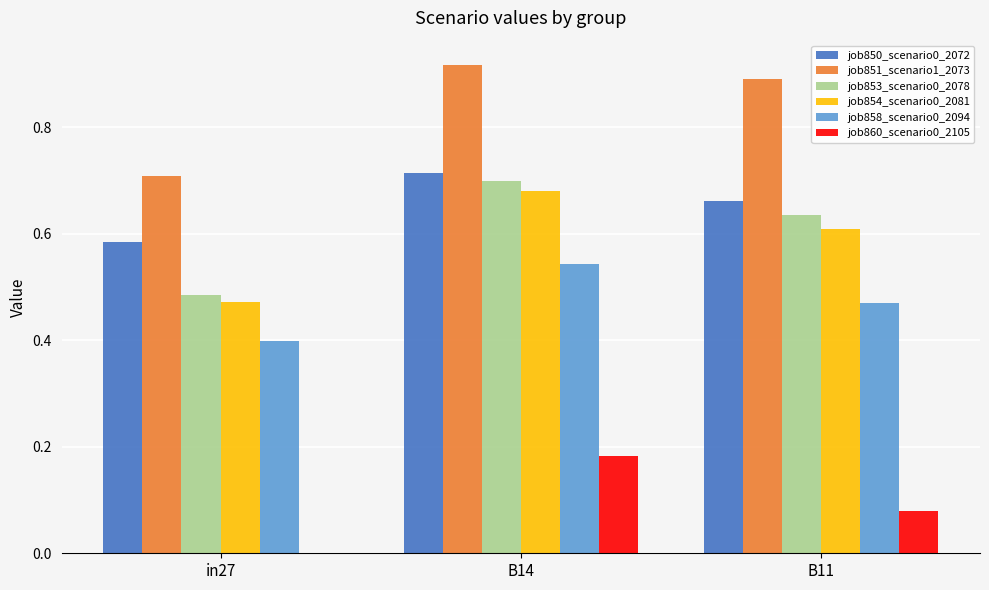

Between in27 and B14, which series saw the biggest shift?

job853_scenario0_2078